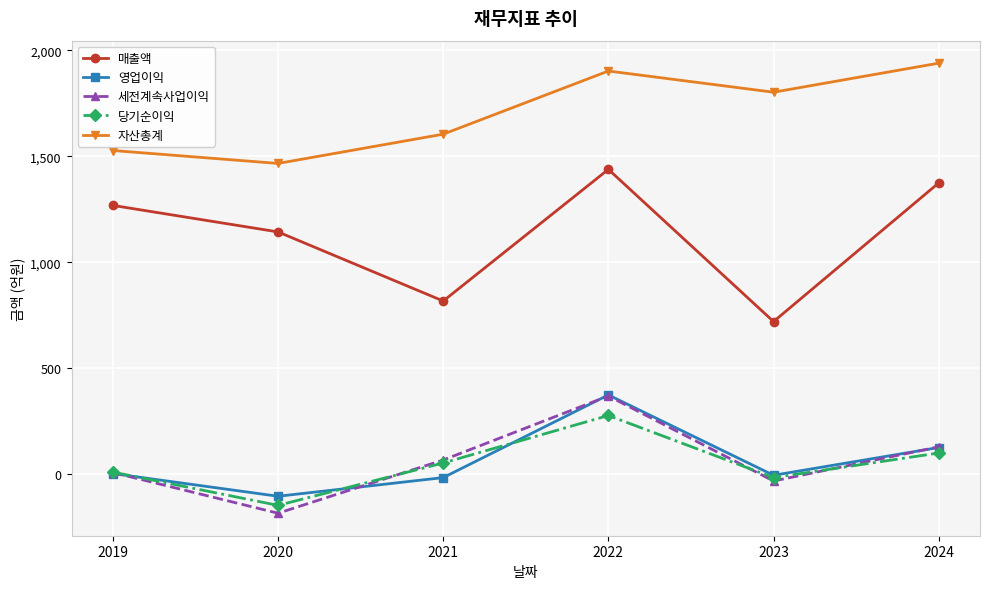

What is the value of the 매출액 point at the 2nd from the left?

1144